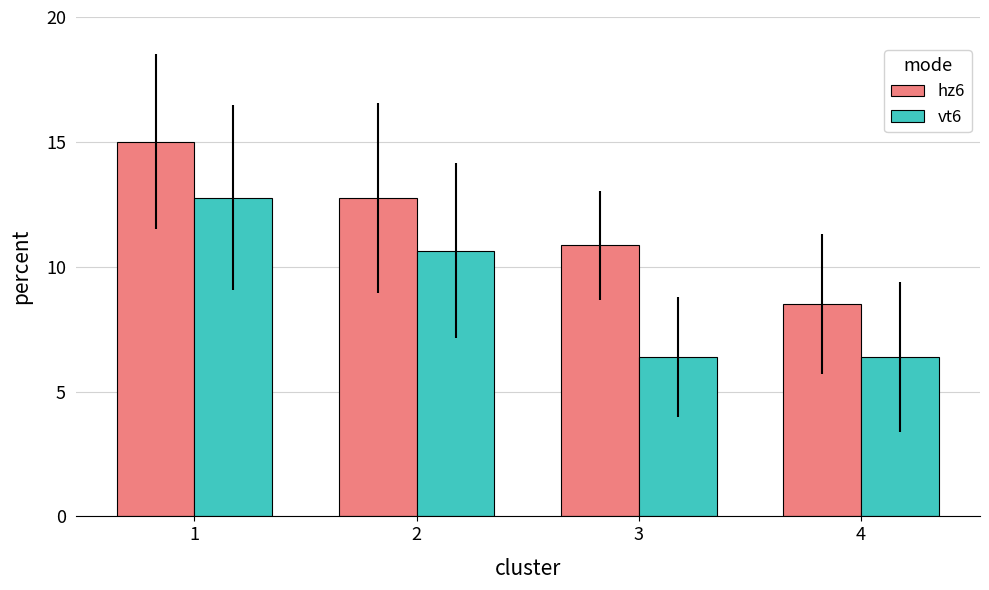

How many distinct data groups are displayed?

2